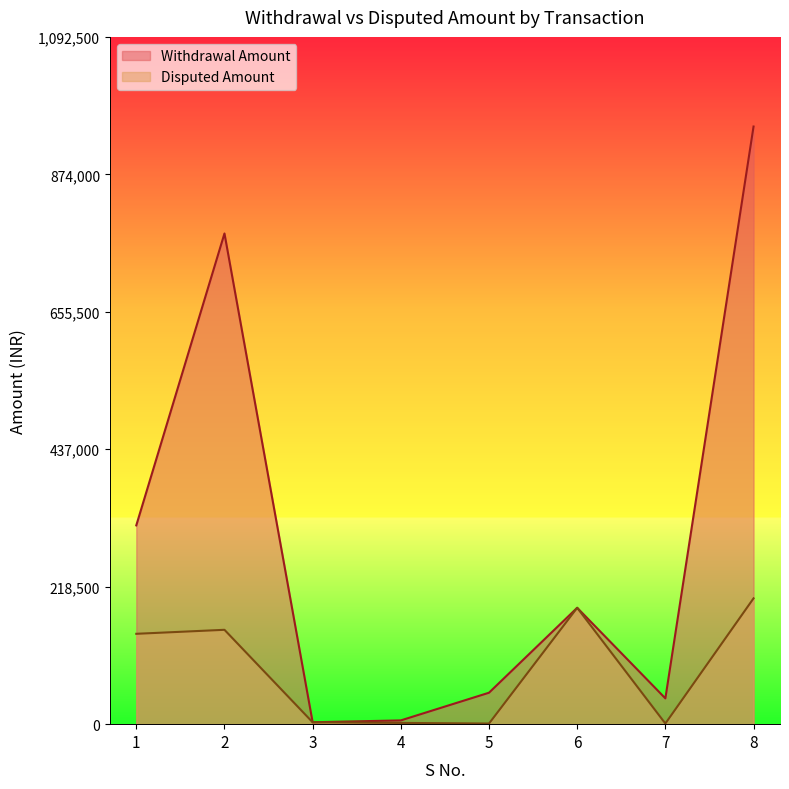

The value of Withdrawal Amount at 1 is 316000. True or false?

True